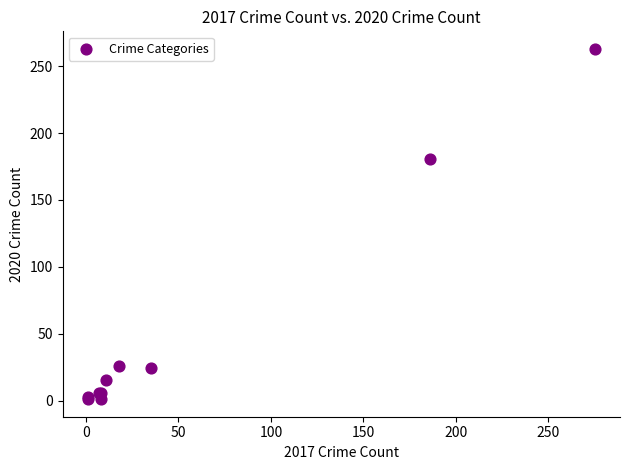

What Y value in the scatter plot is closest to 132?

181